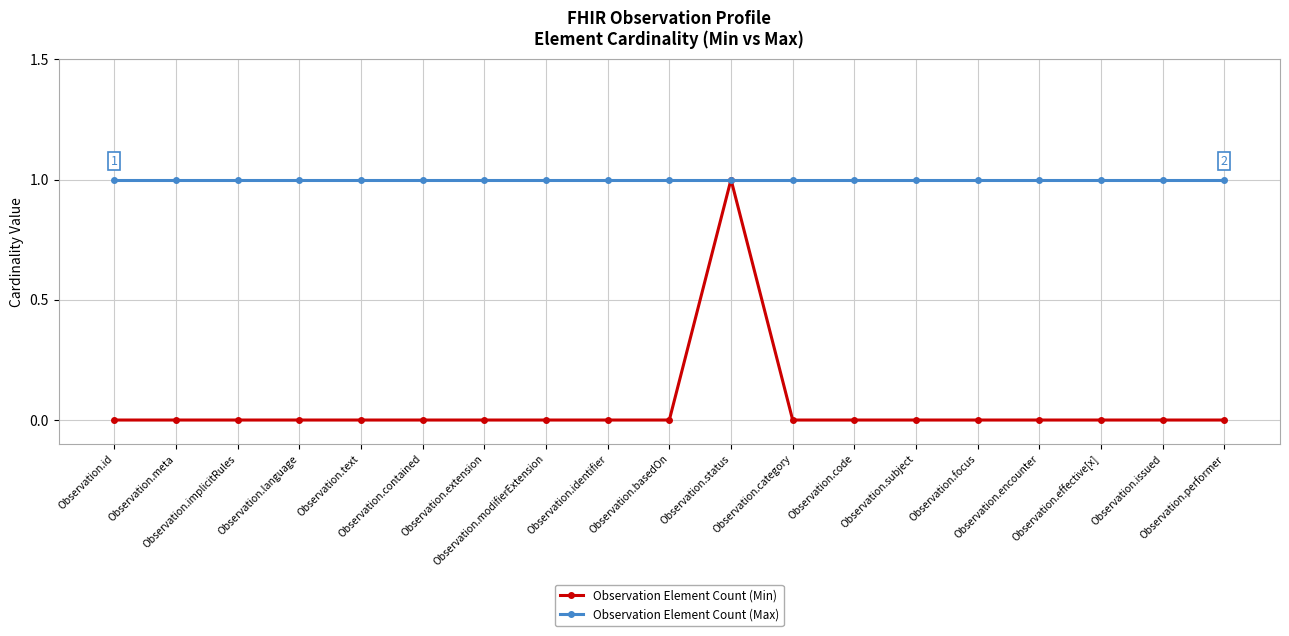

Reading left to right, extract all data points from this chart.

Observation Element Count (Min): 0	0	0	0	0	0	0	0	0	0	1	0	0	0	0	0	0	0	0
Observation Element Count (Max): 1	1	1	1	1	1	1	1	1	1	1	1	1	1	1	1	1	1	1